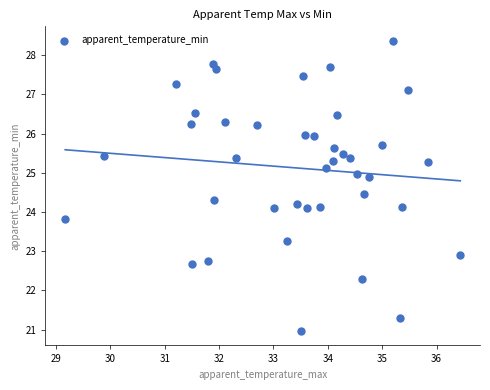

What is the range of Y values (max minus min)?

7.4